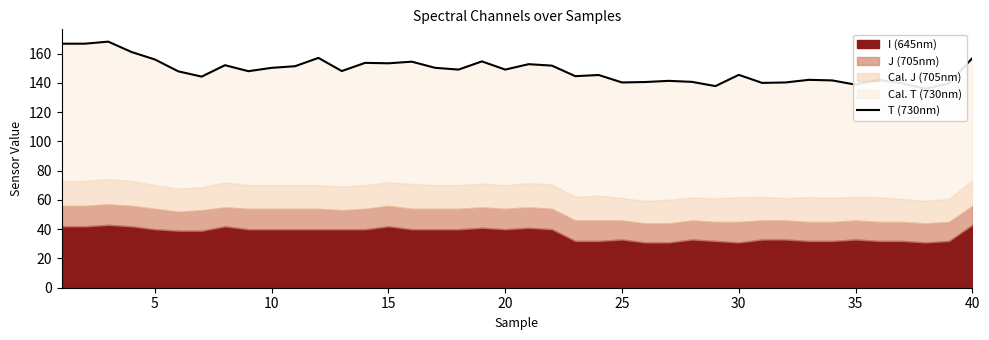

Reading right to left, transcribe all the data shown in this chart.

156.9	139.7	136.0	139.7	142.1	138.8	141.7	142.1	140.3	140.0	145.5	137.8	140.7	141.4	140.6	140.3	145.4	144.6	151.8	152.8	149.1	154.7	149.1	150.3	154.5	153.4	153.7	148.1	157.1	151.4	150.3	148.0	152.1	144.3	147.9	156.0	161.1	168.2	166.8	166.8